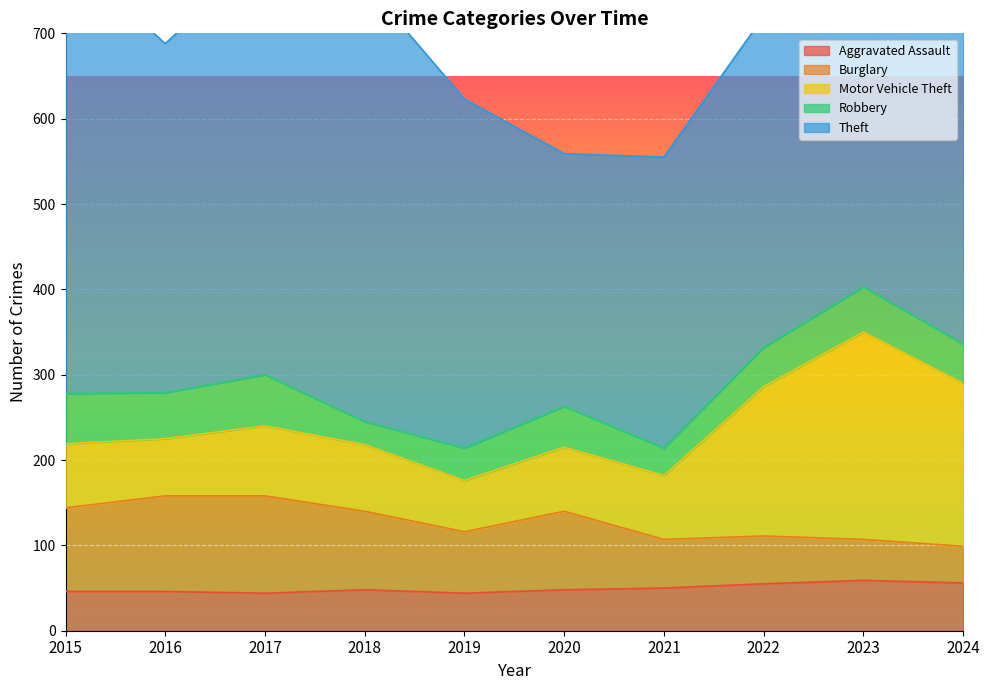

Is it true that Robbery equals 54 at 2016?

True